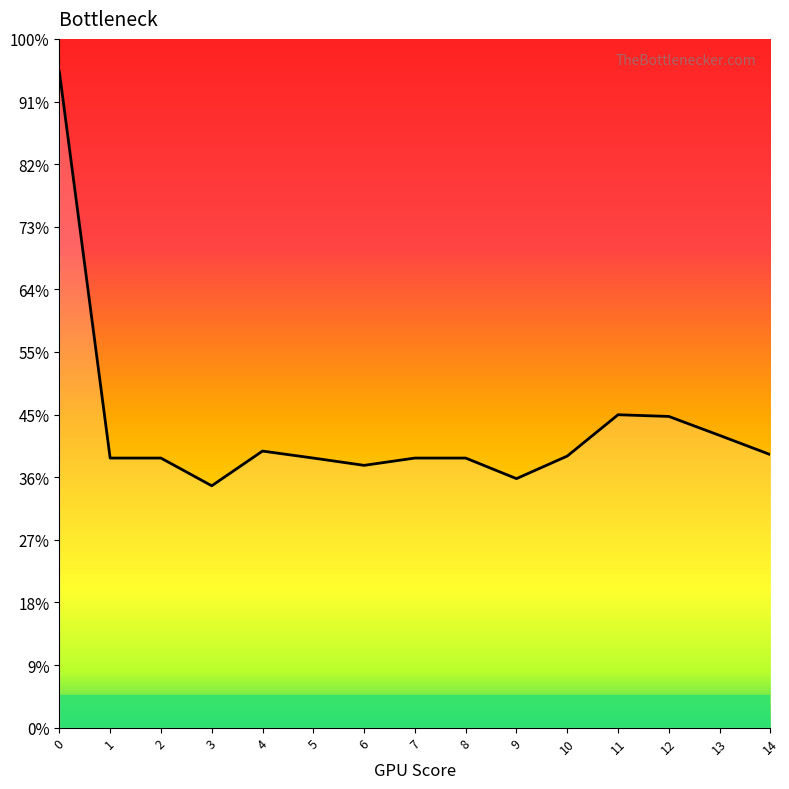

Does the chart have visible grid lines?

No